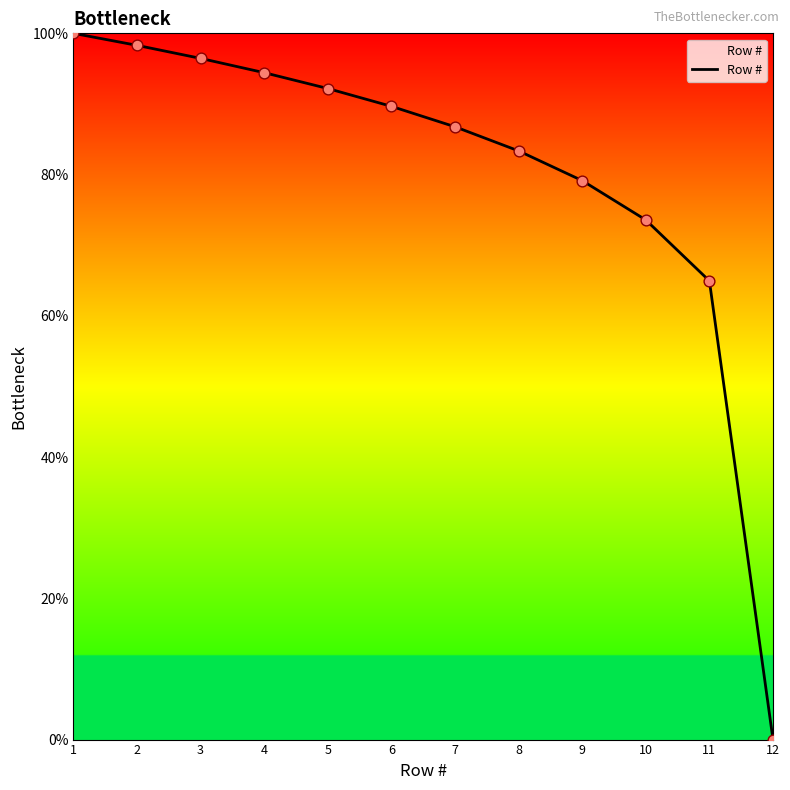

Between 3 and 12, which is larger?

3